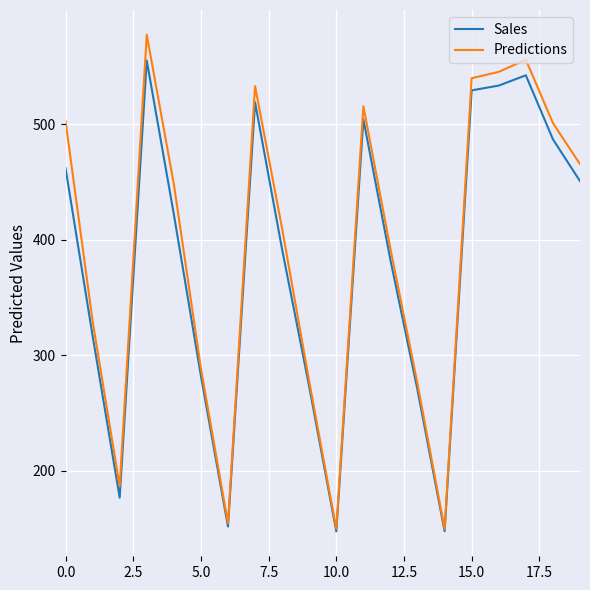

What is the smallest value displayed?

147.5